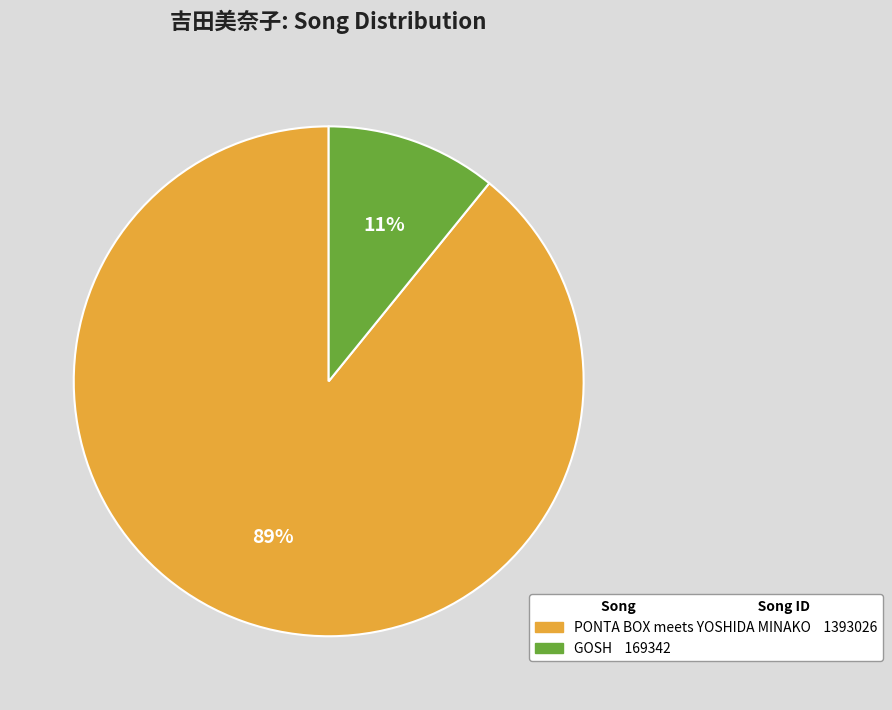

To the nearest percent, what is the combined percentage of PONTA BOX meets YOSHIDA MINAKO and GOSH?

100%